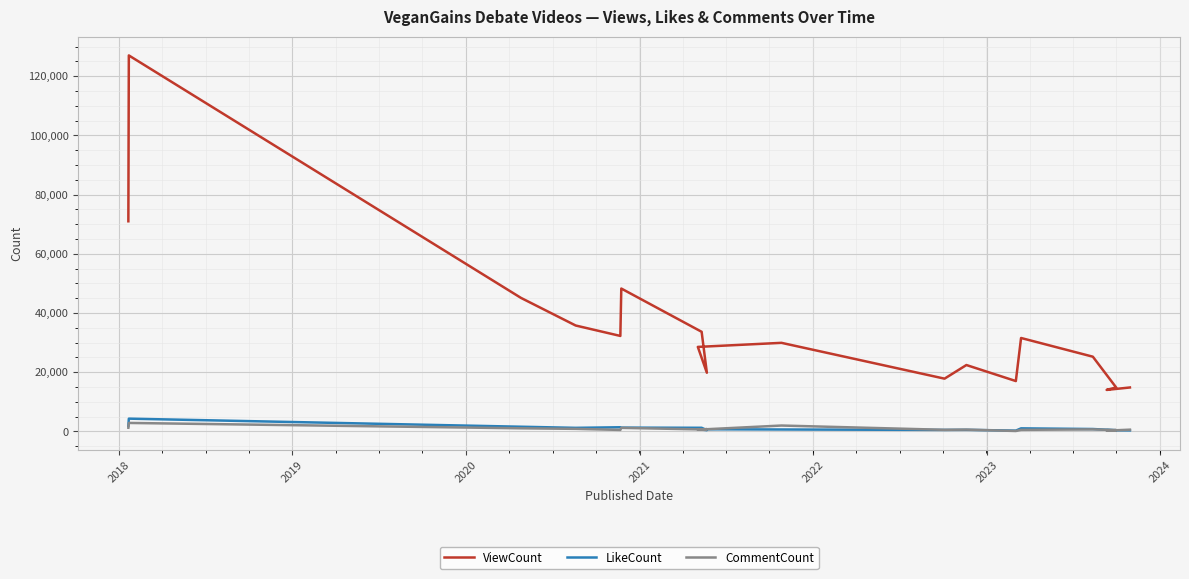

Is the value of CommentCount at 2018 greater than the value of ViewCount at 15?

No